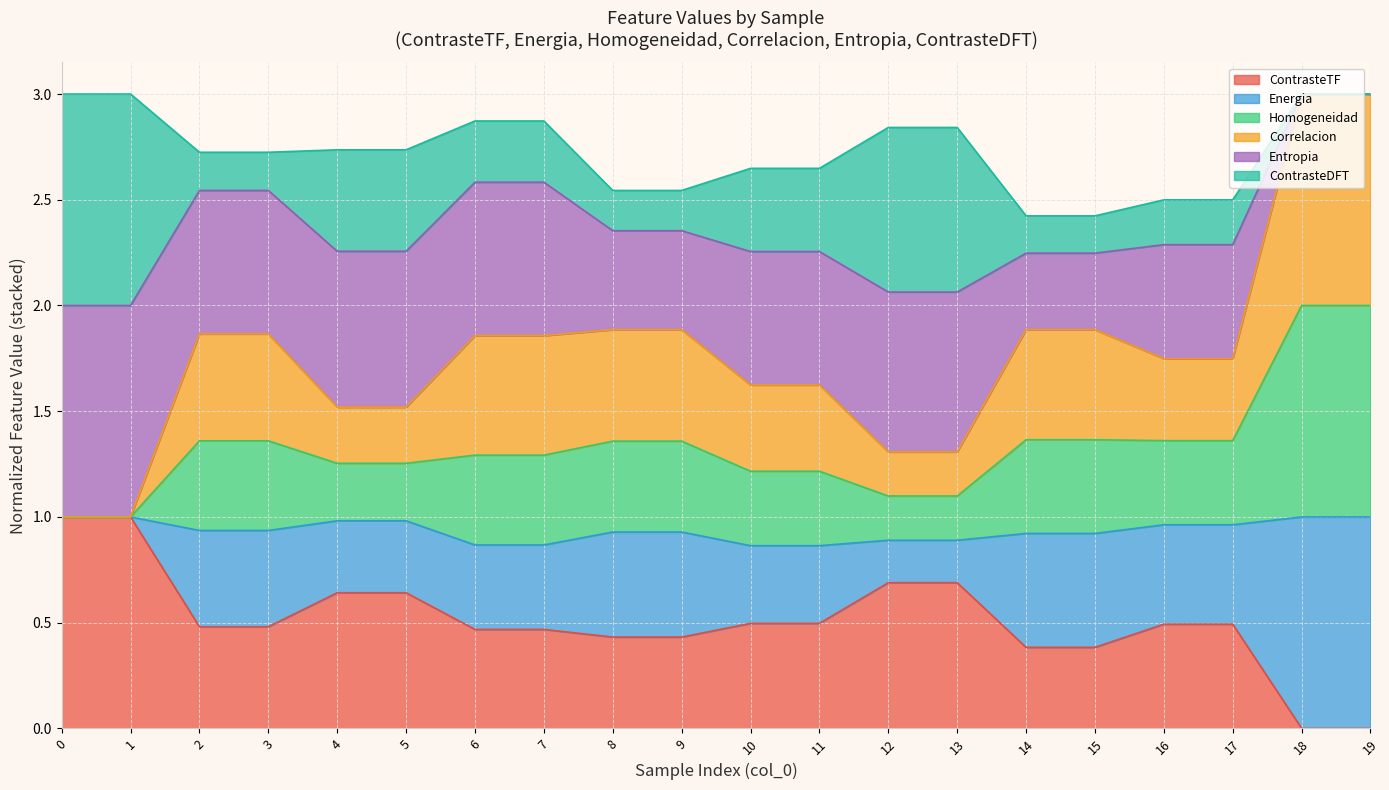

Rank the categories by ContrasteTF value from lowest to highest.

18, 19, 14, 15, 8, 9, 6, 7, 2, 3, 16, 17, 10, 11, 4, 5, 12, 13, 0, 1